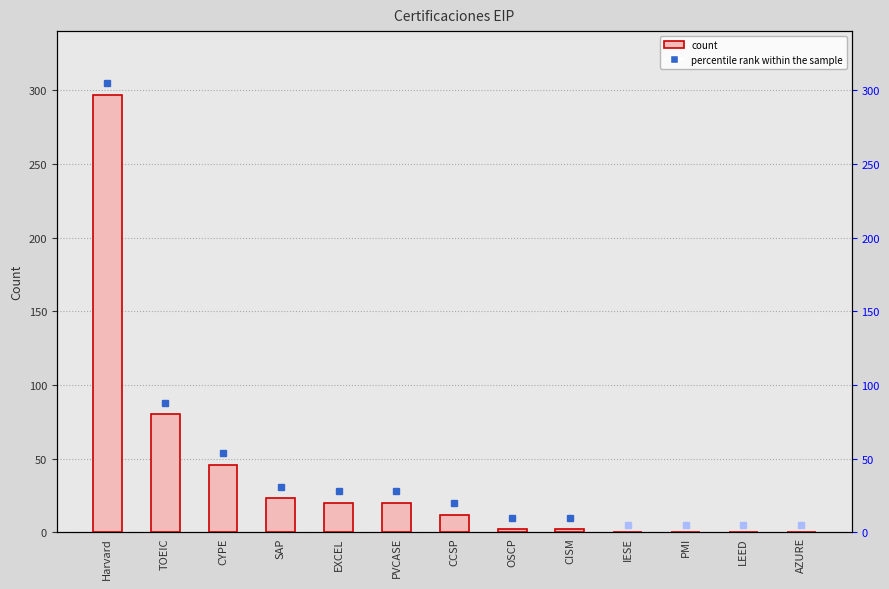

At which category does the chart reach its peak across all series?

Harvard